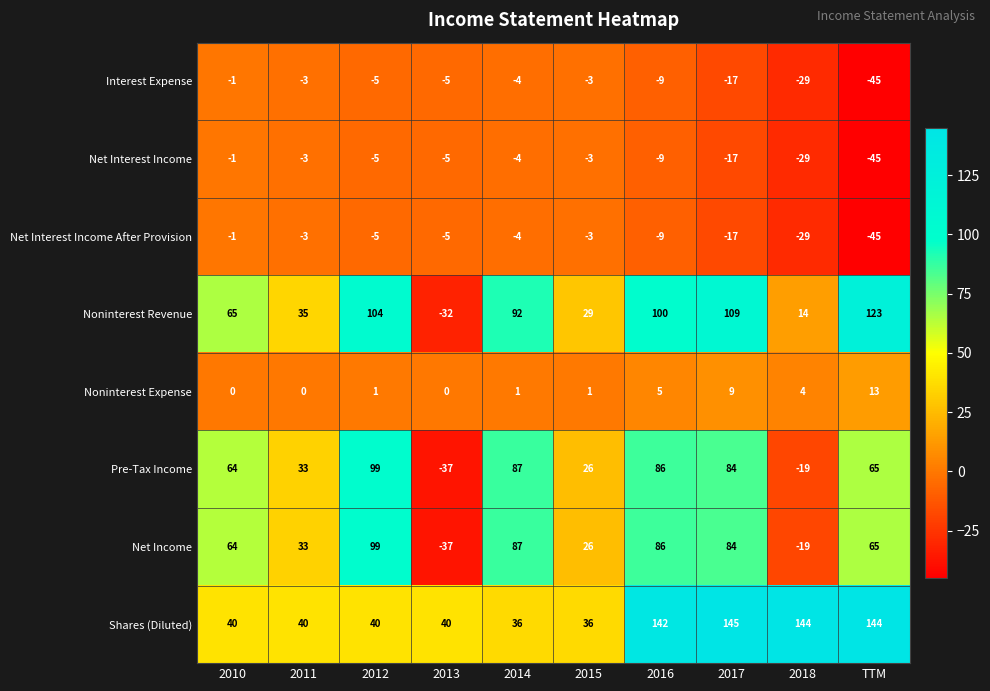

Where does the Net Interest Income After Provision series first go above -5?

2010